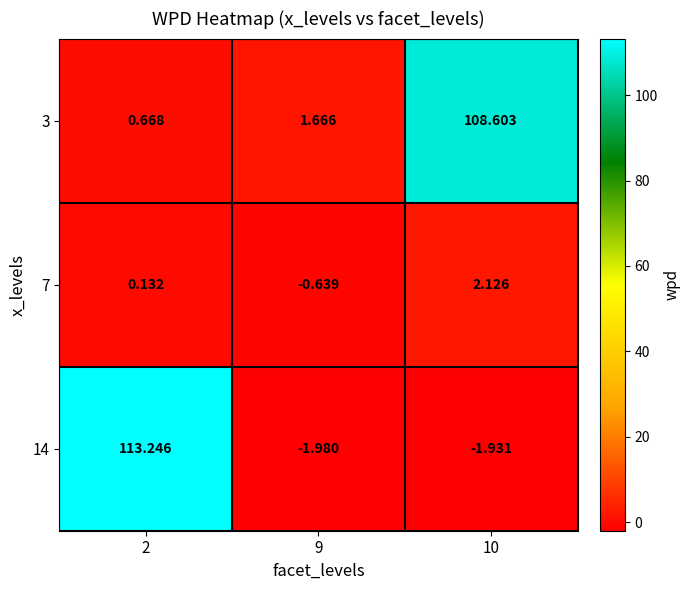

Is the value of 14 at 2 greater than the value of 7 at 10?

Yes